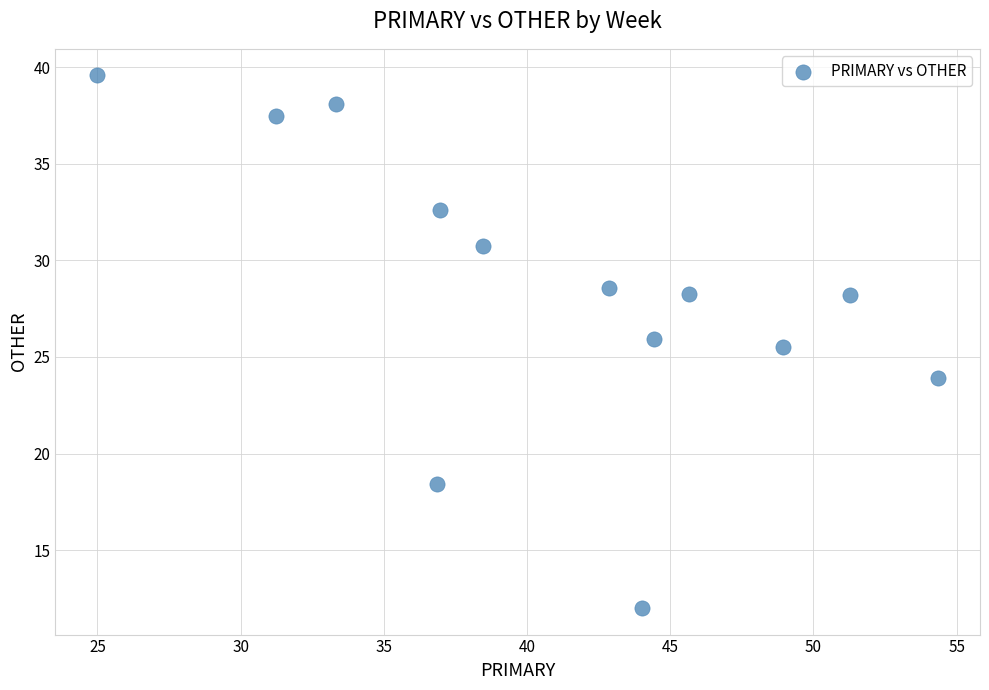

What Y value in the scatter plot is closest to 25?

25.5